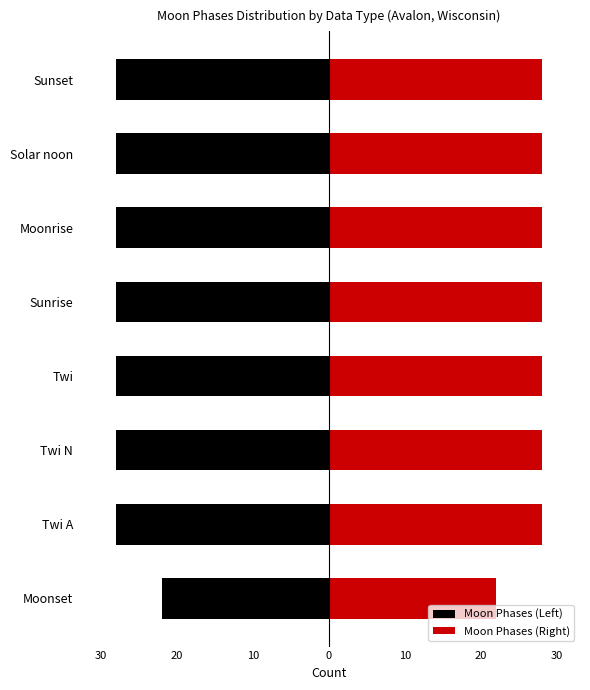

What are all the series names shown in the legend?

Moon Phases (Left), Moon Phases (Right)